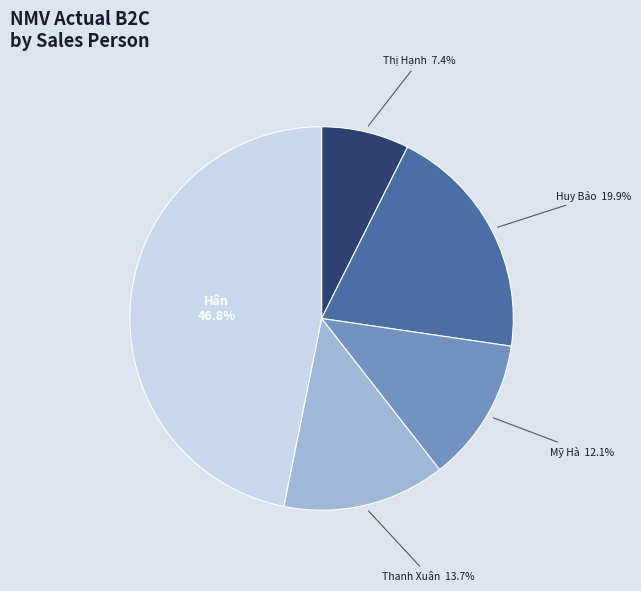

Is there a majority slice in this chart?

No